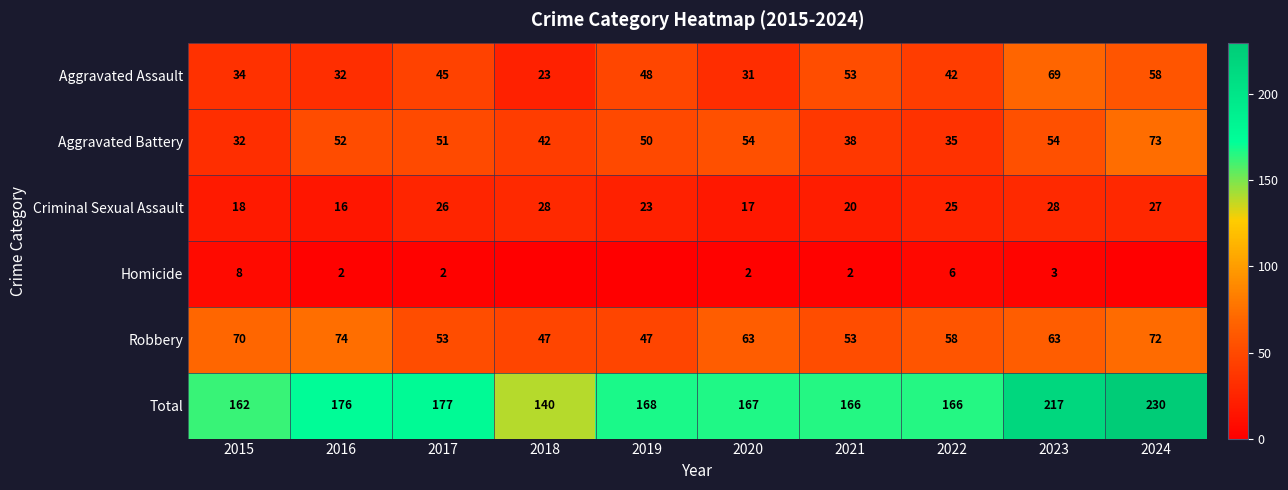

What is the maximum value for Aggravated Battery?

73